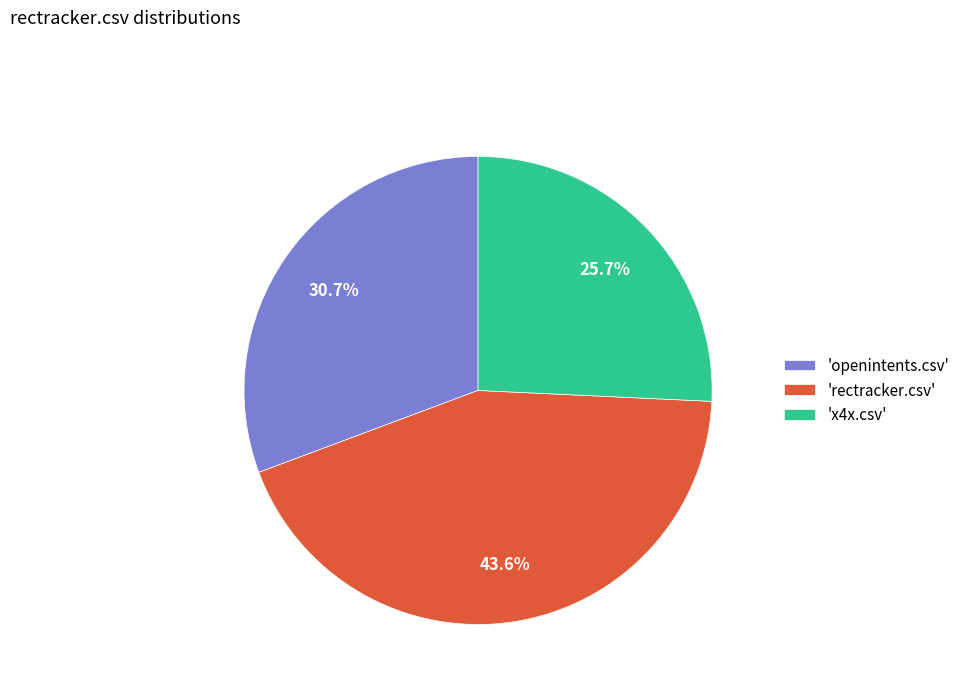

Combined, do 'x4x.csv' and 'rectracker.csv' account for over 50%?

Yes